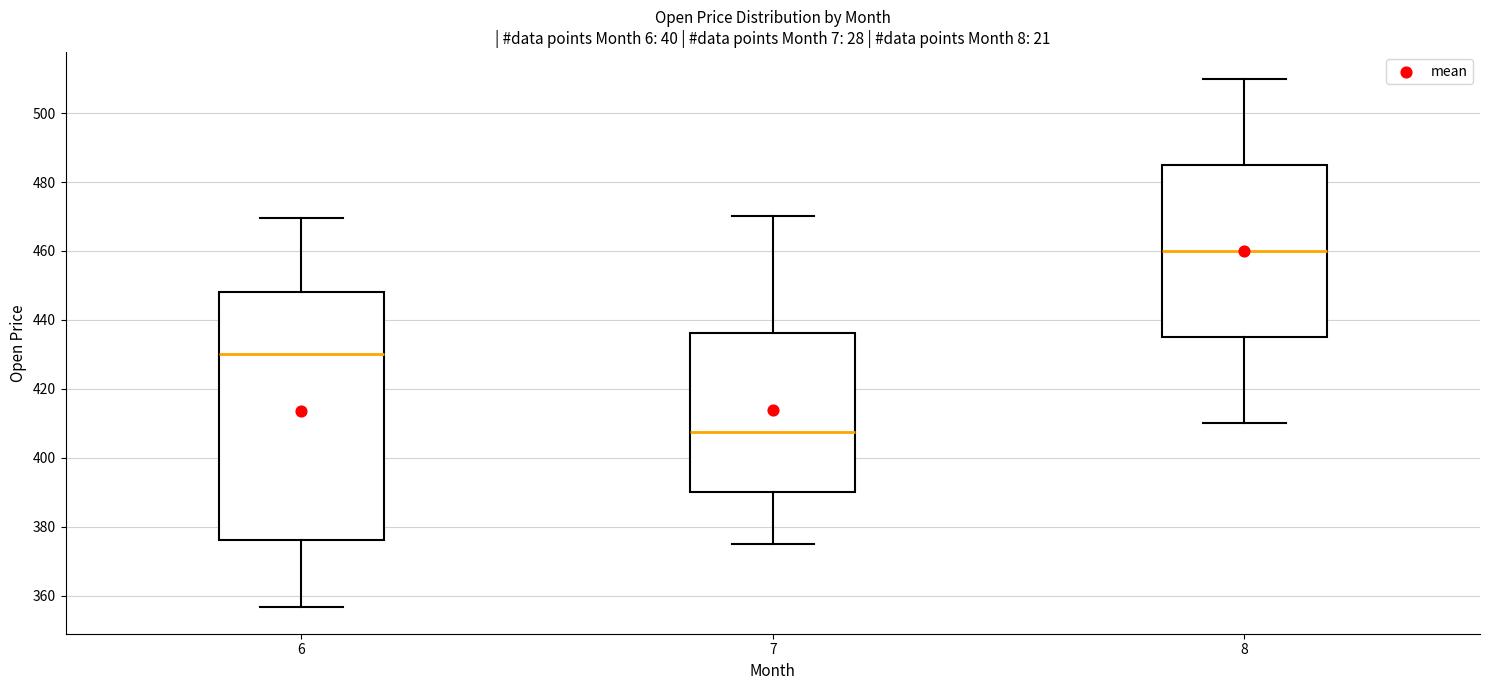

Where does the upper whisker of the box at x = 8 end on the y-axis? The values are not printed on the chart, so give them approximately, as read against the axis.

510